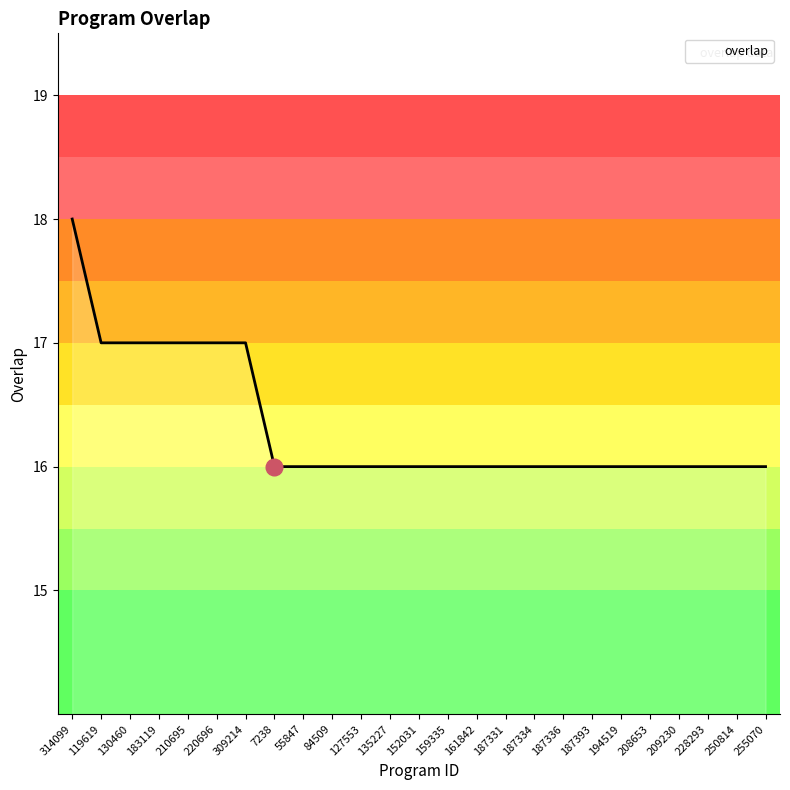

What position from the right is 250814?

2